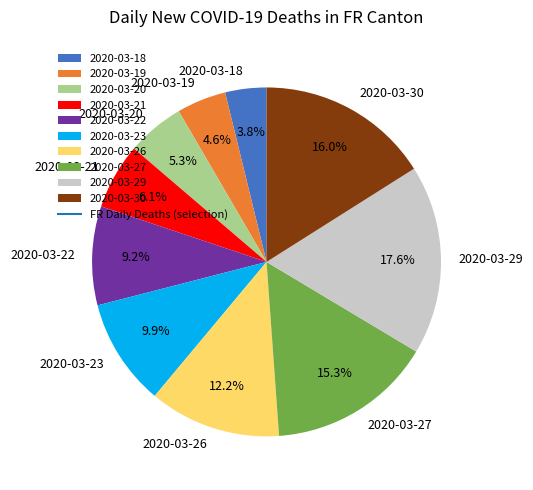

To the nearest percent, what is the difference between the 2020-03-22 and 2020-03-27 slice percentages?

6%